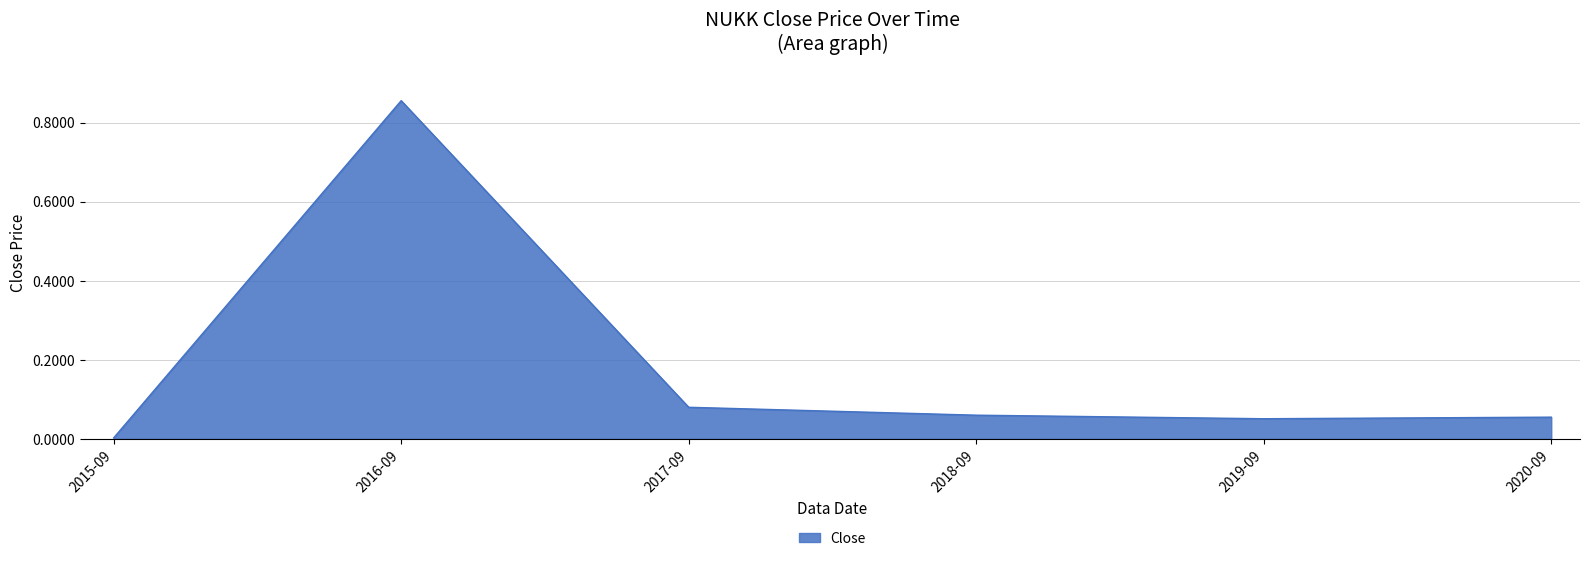

What is the change in value from 2015-09 to 2020-09?

+0.1